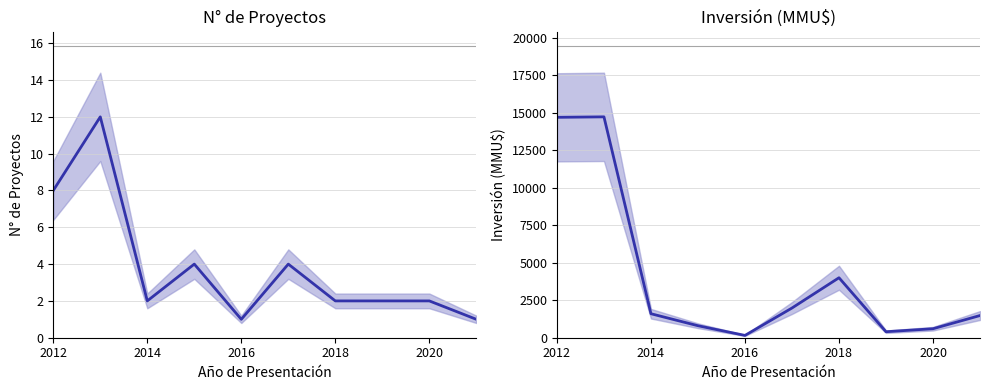

True or false: Inversión (MMU$) and N° de Proyectos cross at least once.

False